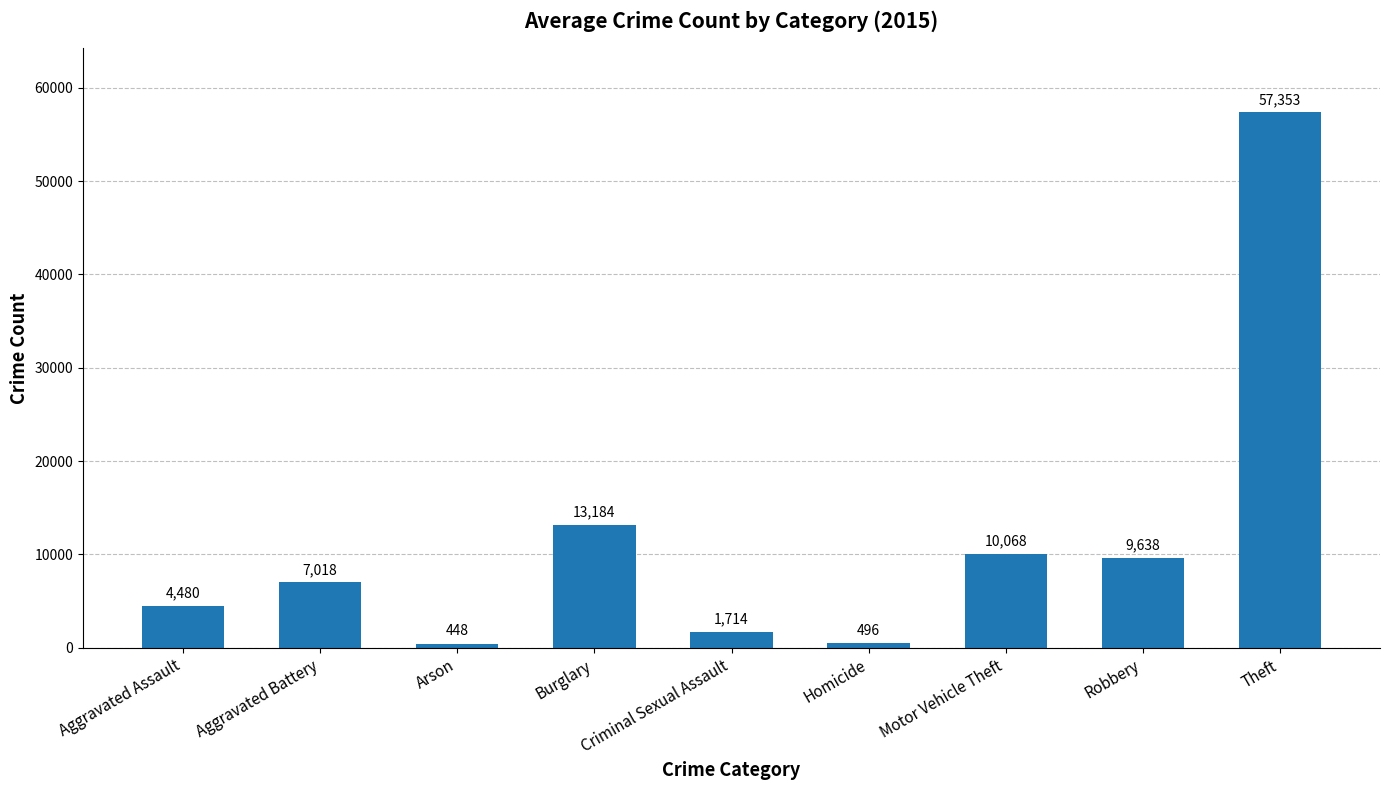

How many data points are less than 7018?

4